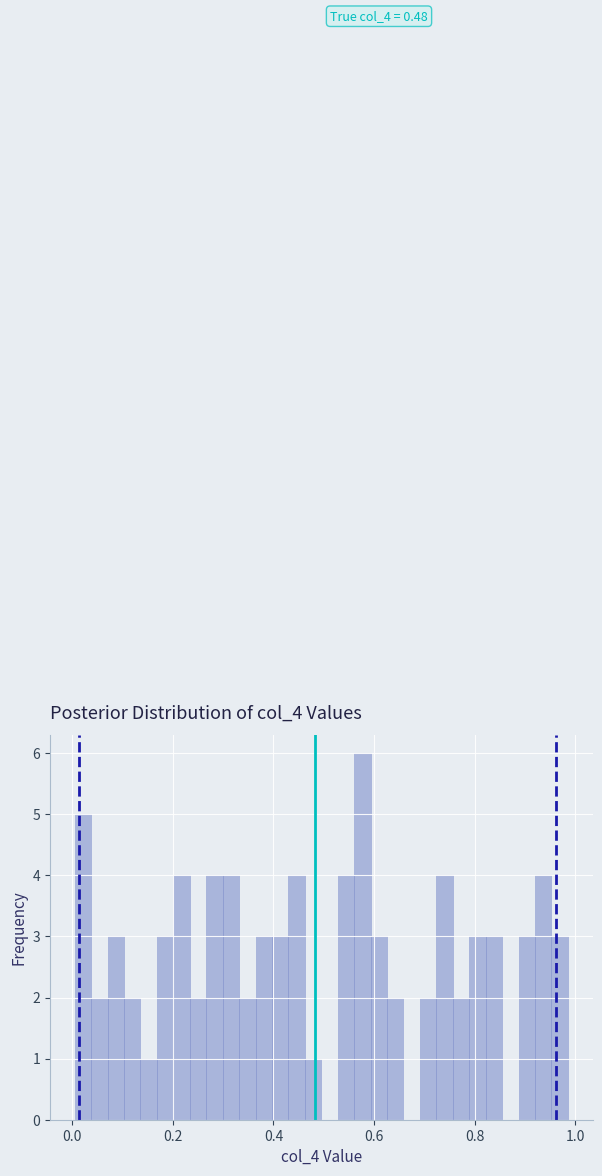

Read against the x-axis, roughly where is the centre of the tallest bar?

0.58